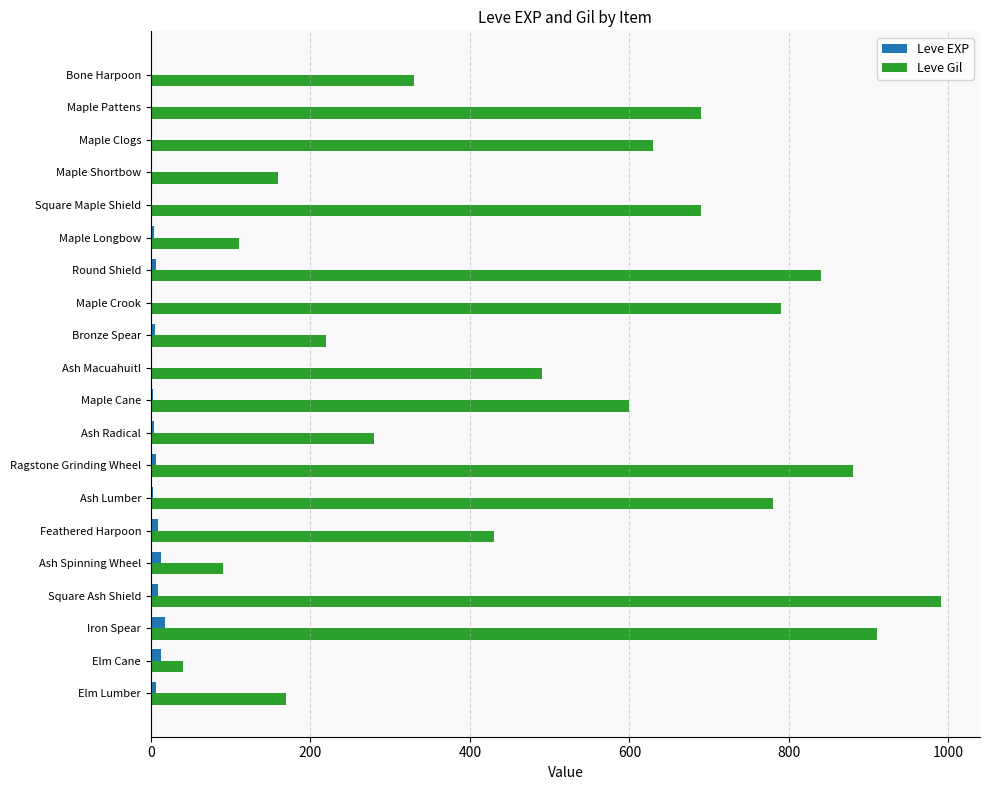

At which category does the chart reach its peak across all series?

Square Ash Shield